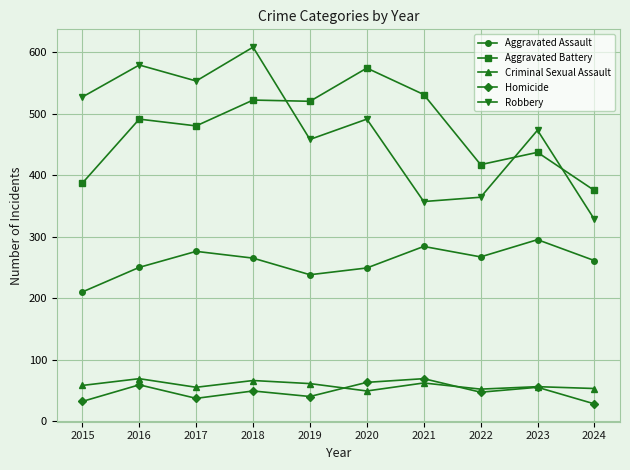

Where is the first local minimum for Aggravated Assault?

2019